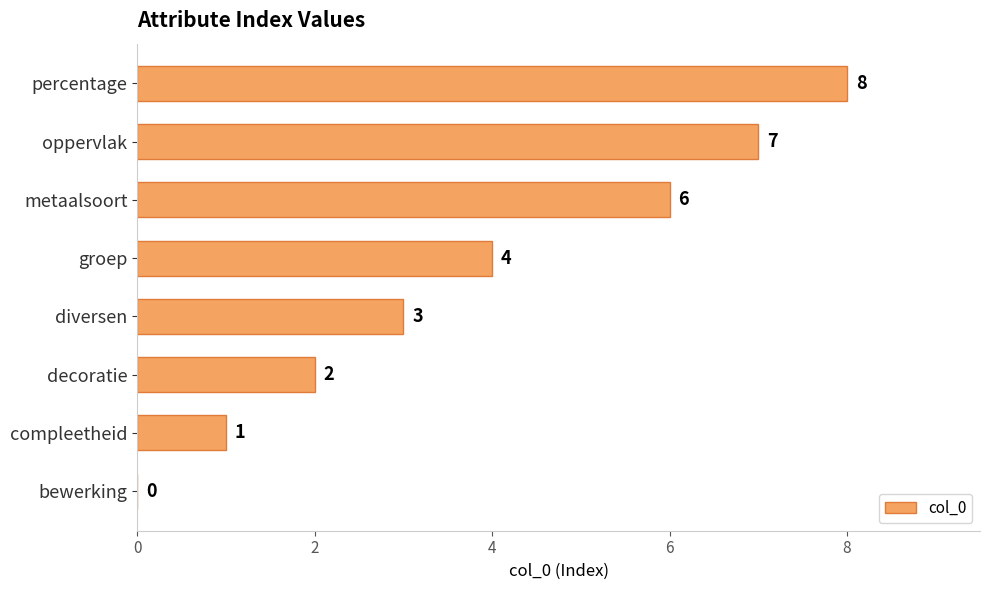

What is the change in value from compleetheid to metaalsoort?

+5